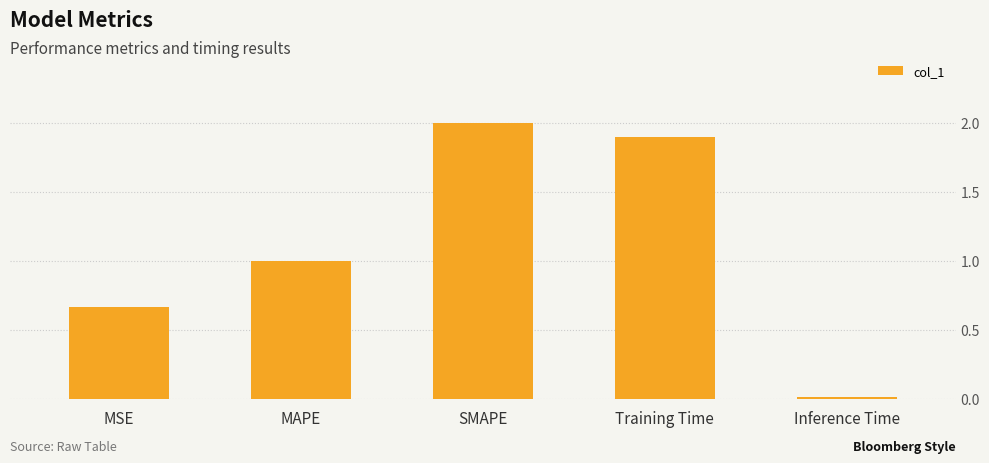

The value at MAPE is 0.5. True or false?

False